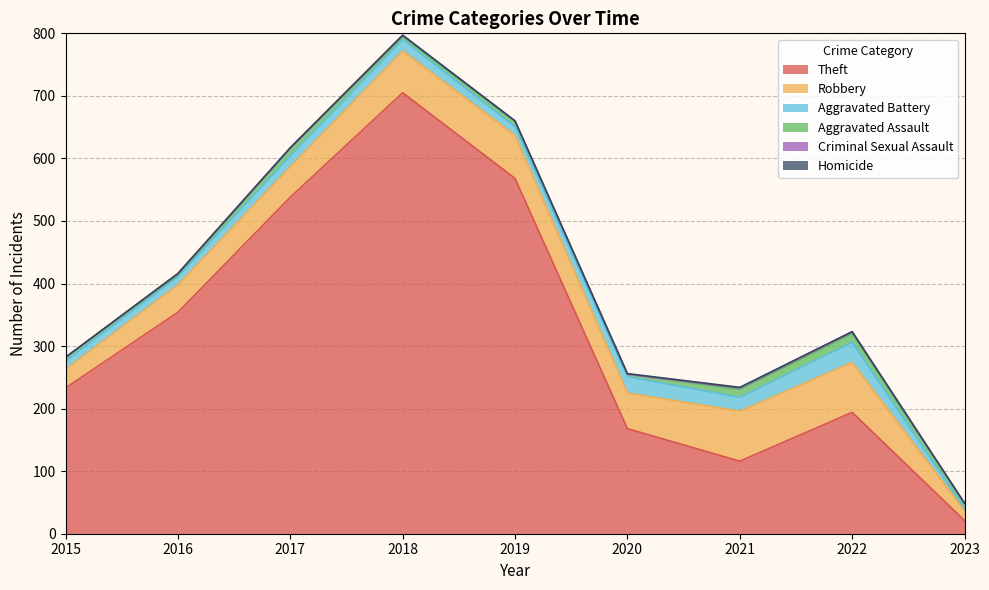

How many data points does each series have?

9